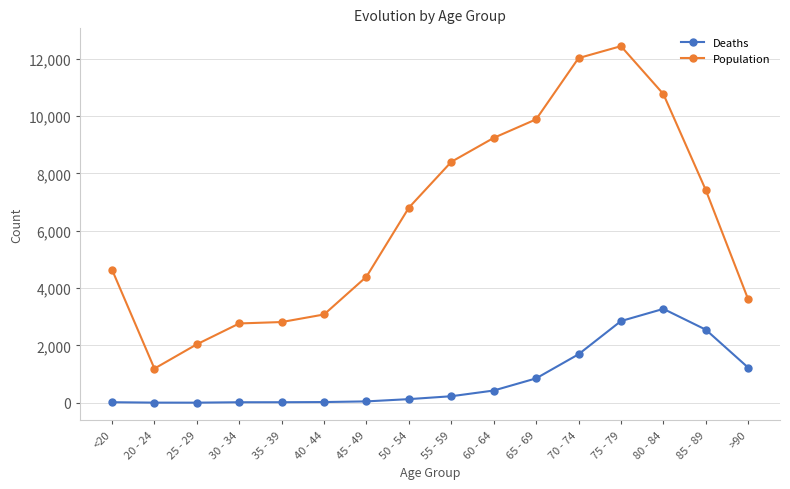

What is the label of the 7th point from the right?

60 - 64